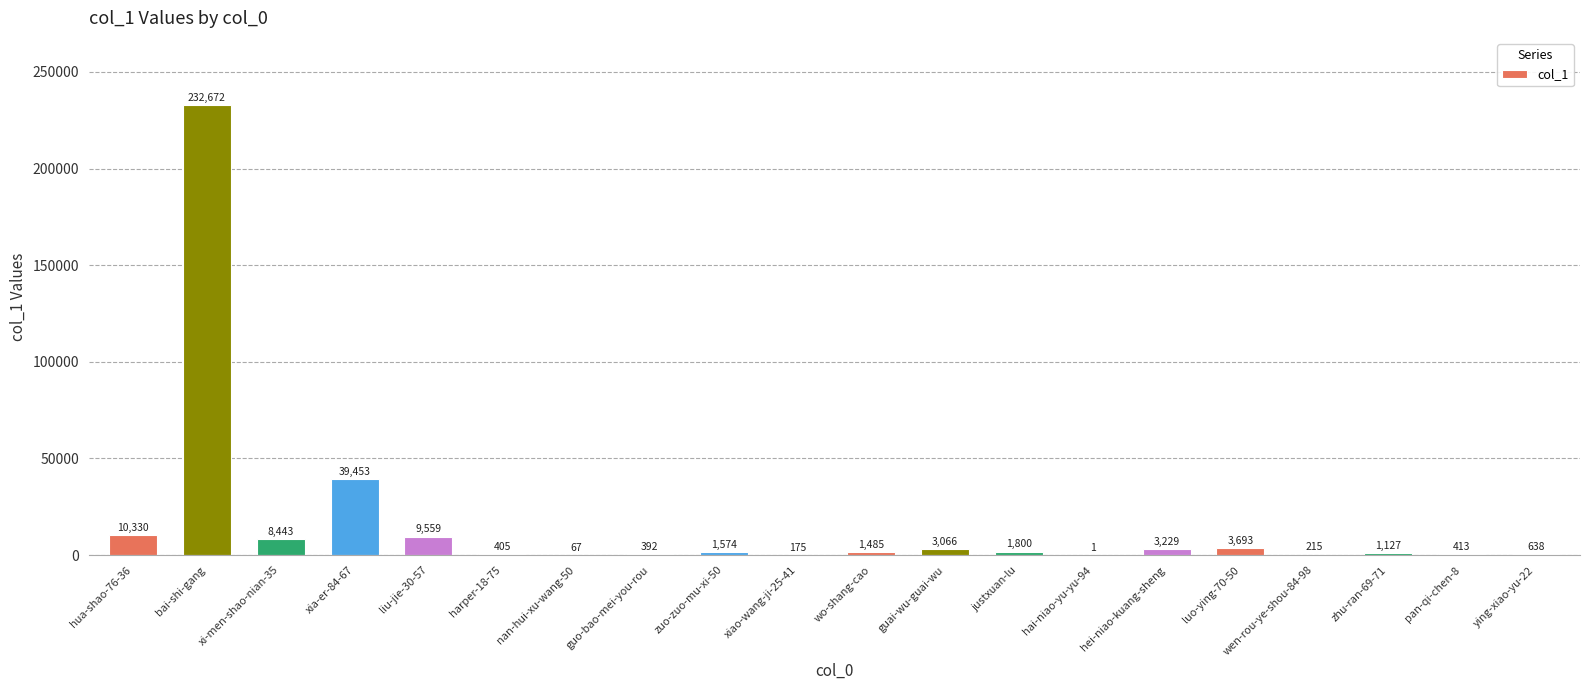

What is the maximum value shown in the chart?

232672